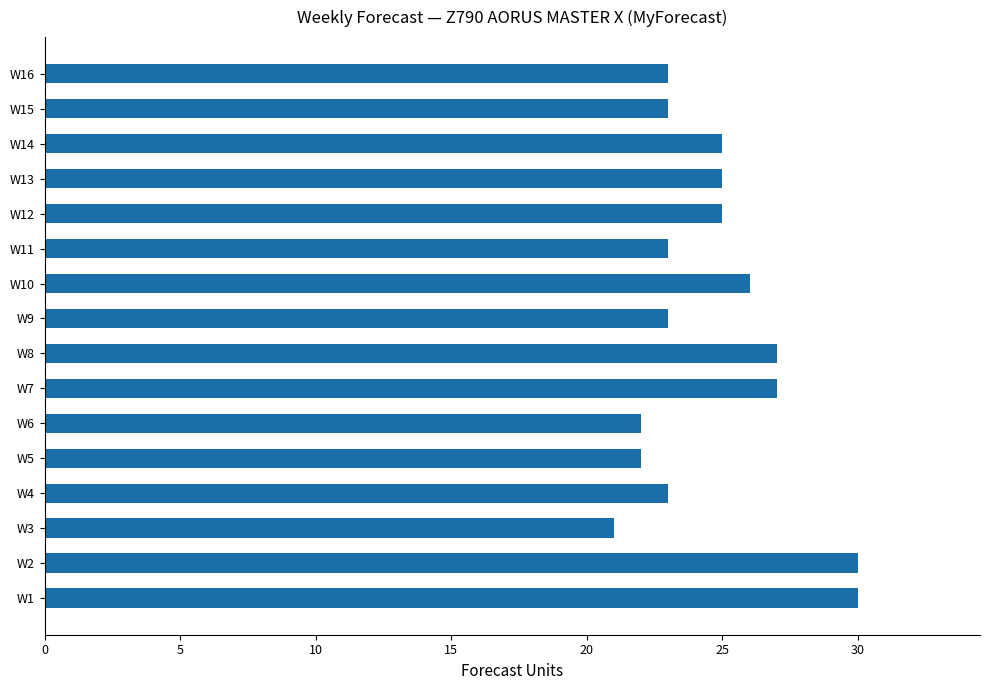

Which has a higher value, W14 or W16?

W14